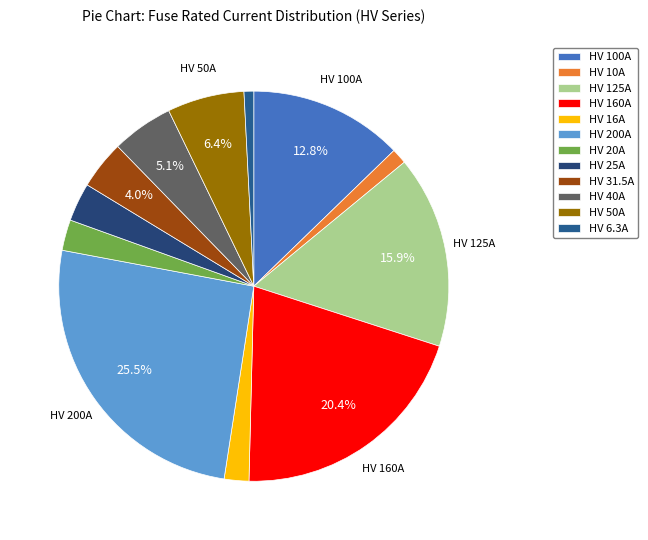

To the nearest percent, what is the difference between the largest and smallest slice percentages?

25%